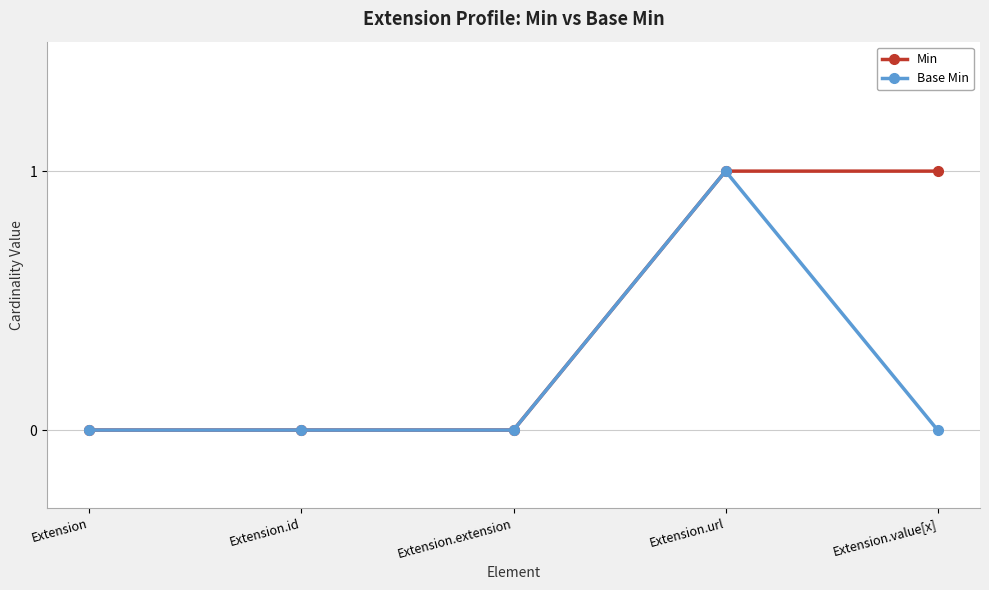

What position from the left is Extension.value[x]?

5